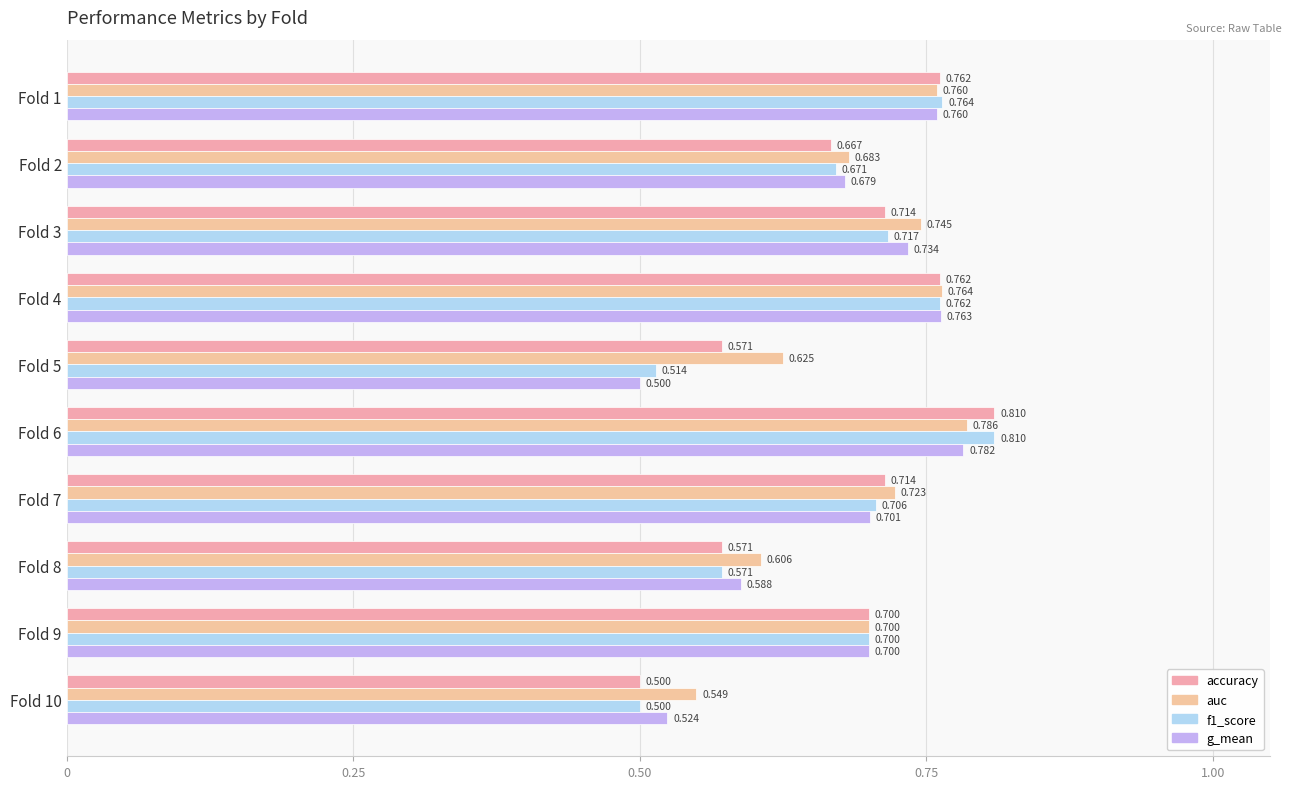

How many series are shown in this chart?

4